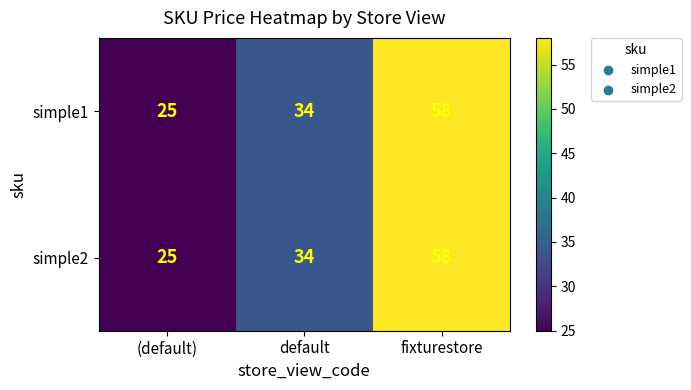

What is the difference between the simple2 values at fixturestore and default?

24